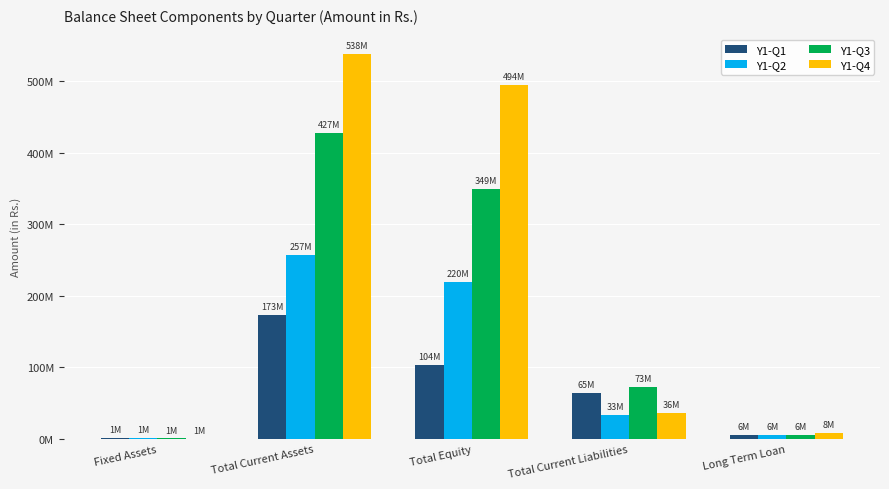

At which category is the sum across all series the highest?

Total Current Assets